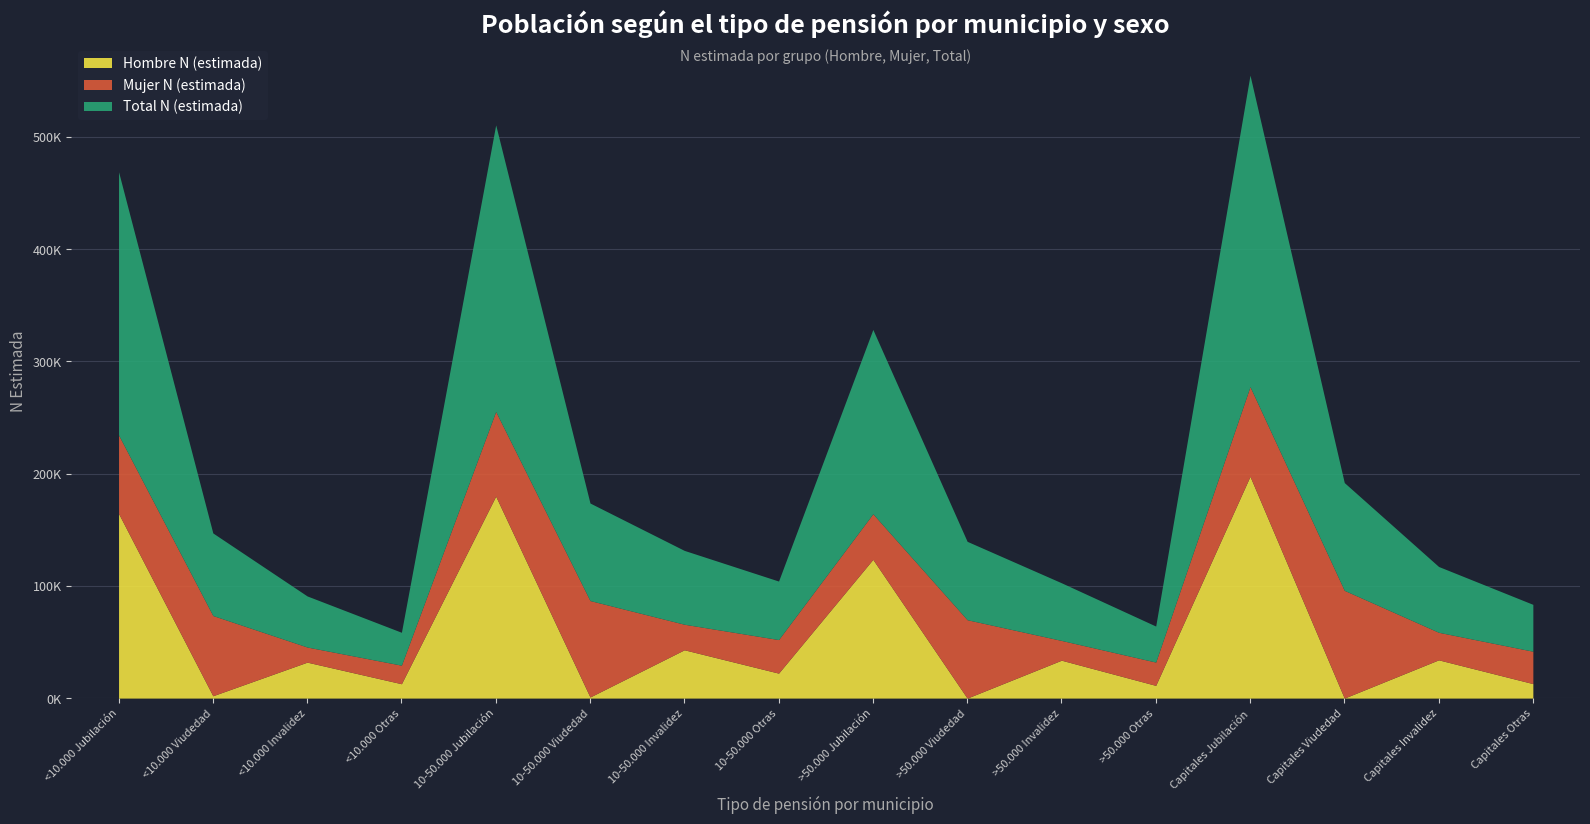

True or false: Total N (estimada) and Hombre N (estimada) cross at least once.

False